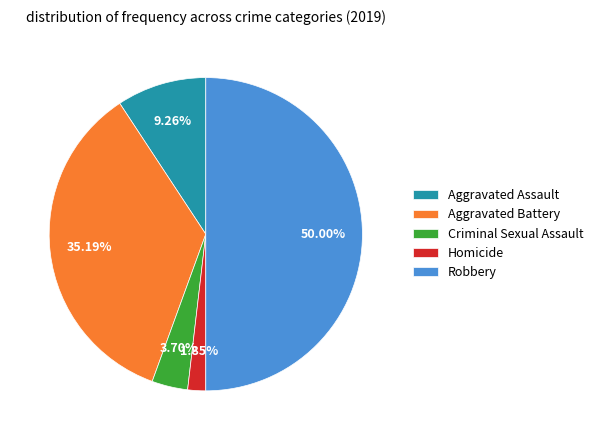

To the nearest percent, what portion does Aggravated Assault represent?

9%